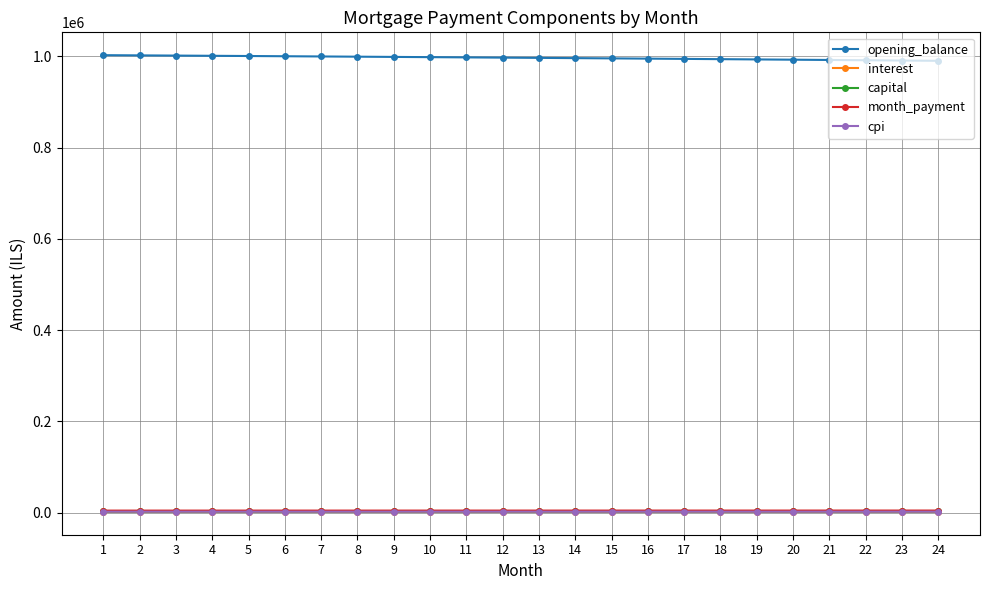

What is the approximate value of cpi at 15?

2315.7